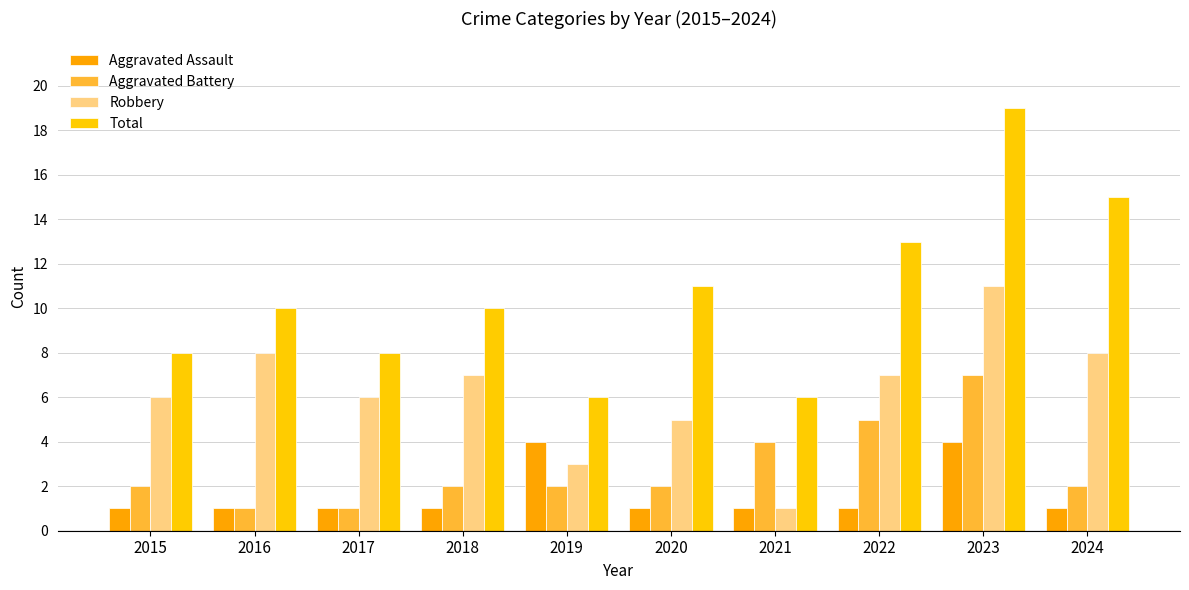

Reading right to left, transcribe all the data shown in this chart.

Aggravated Assault: 1	4	1	1	1	4	1	1	1	1
Aggravated Battery: 2	7	5	4	2	2	2	1	1	2
Robbery: 8	11	7	1	5	3	7	6	8	6
Total: 15	19	13	6	11	6	10	8	10	8